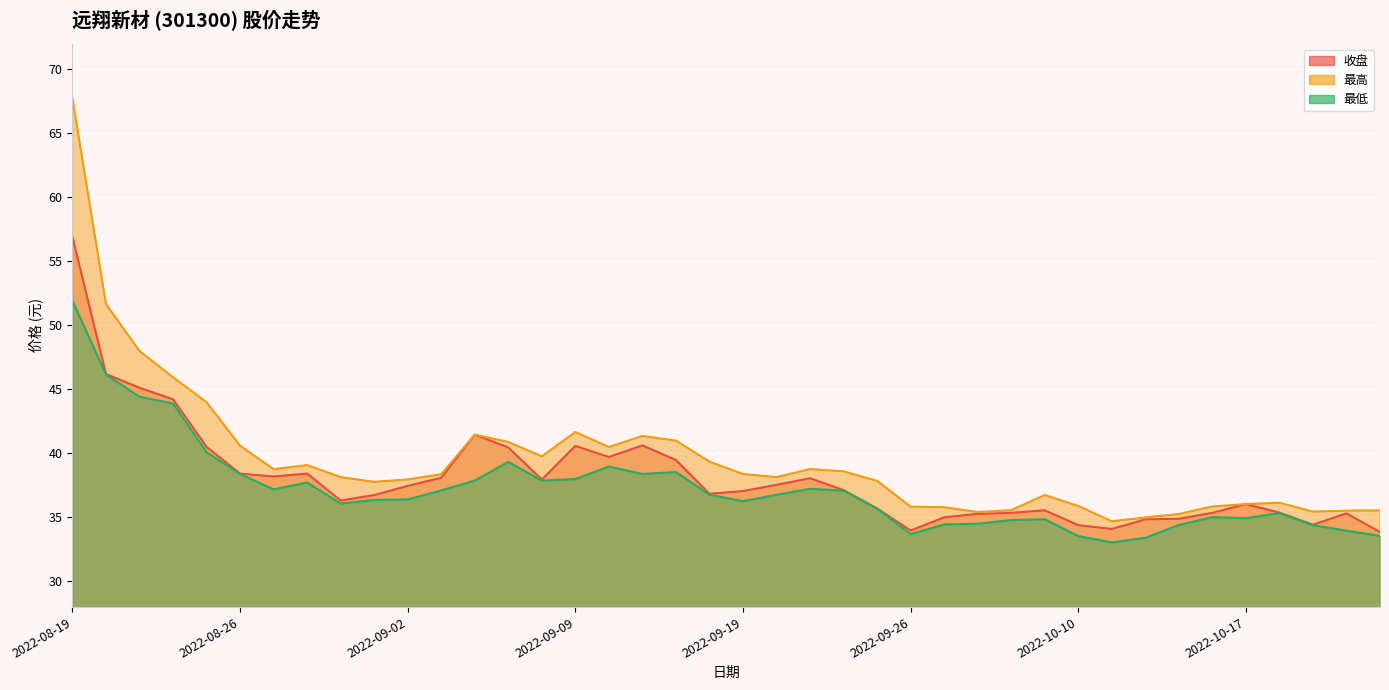

Rank the series by their maximum value, from highest to lowest.

最高, 收盘, 最低